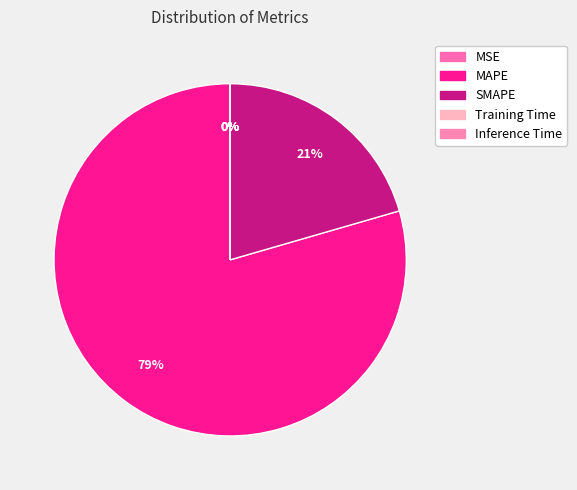

The Training Time slice represents 1% of the pie. True or false?

False